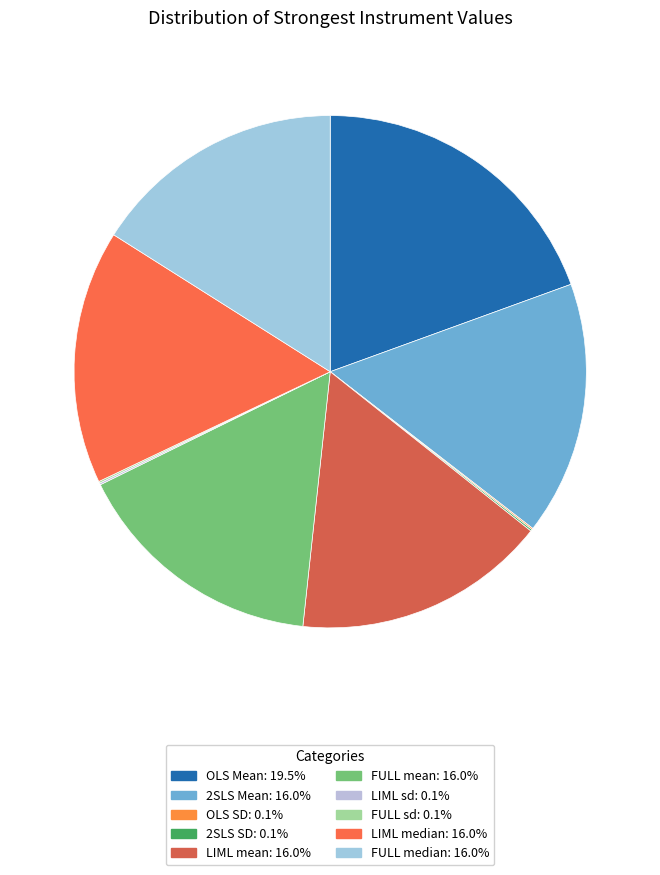

What is the total percentage of LIML median and LIML sd?

16.1%